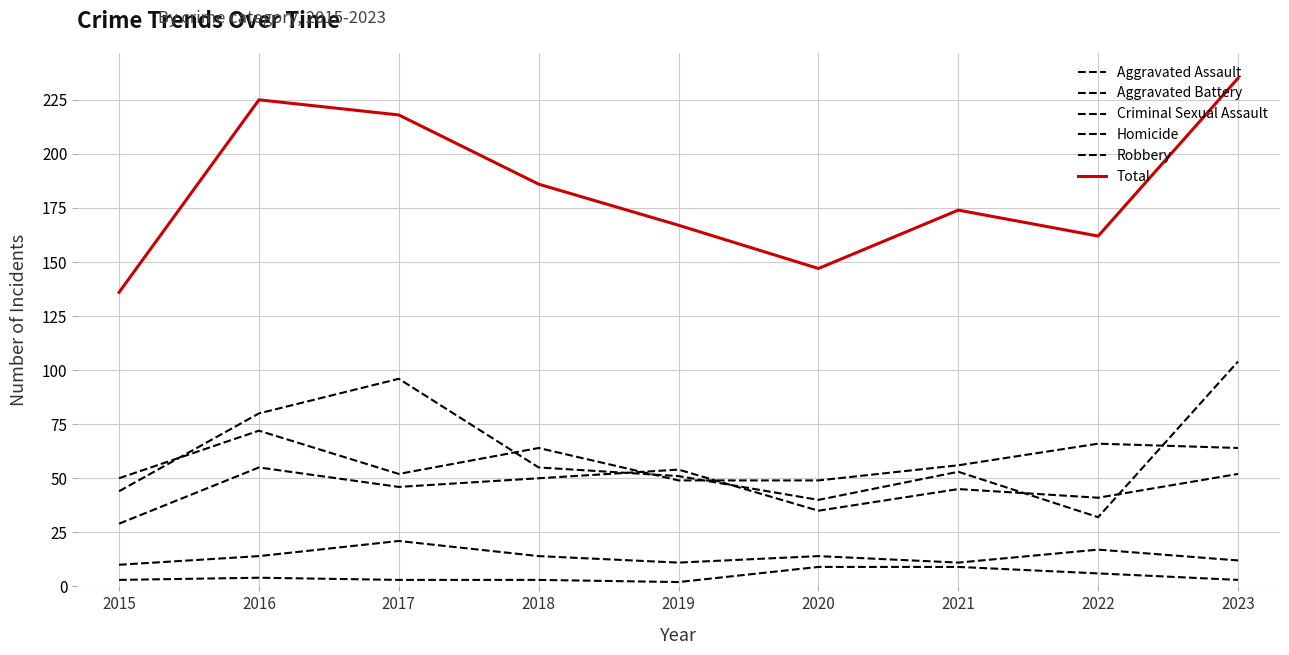

How many lines are shown in the chart?

6